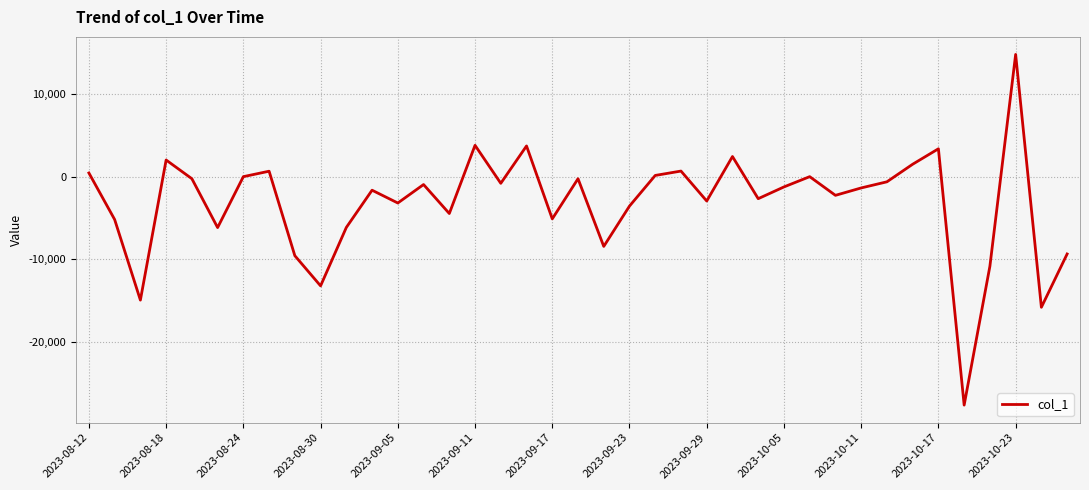

What is the difference between the maximum and minimum values?

42395.7